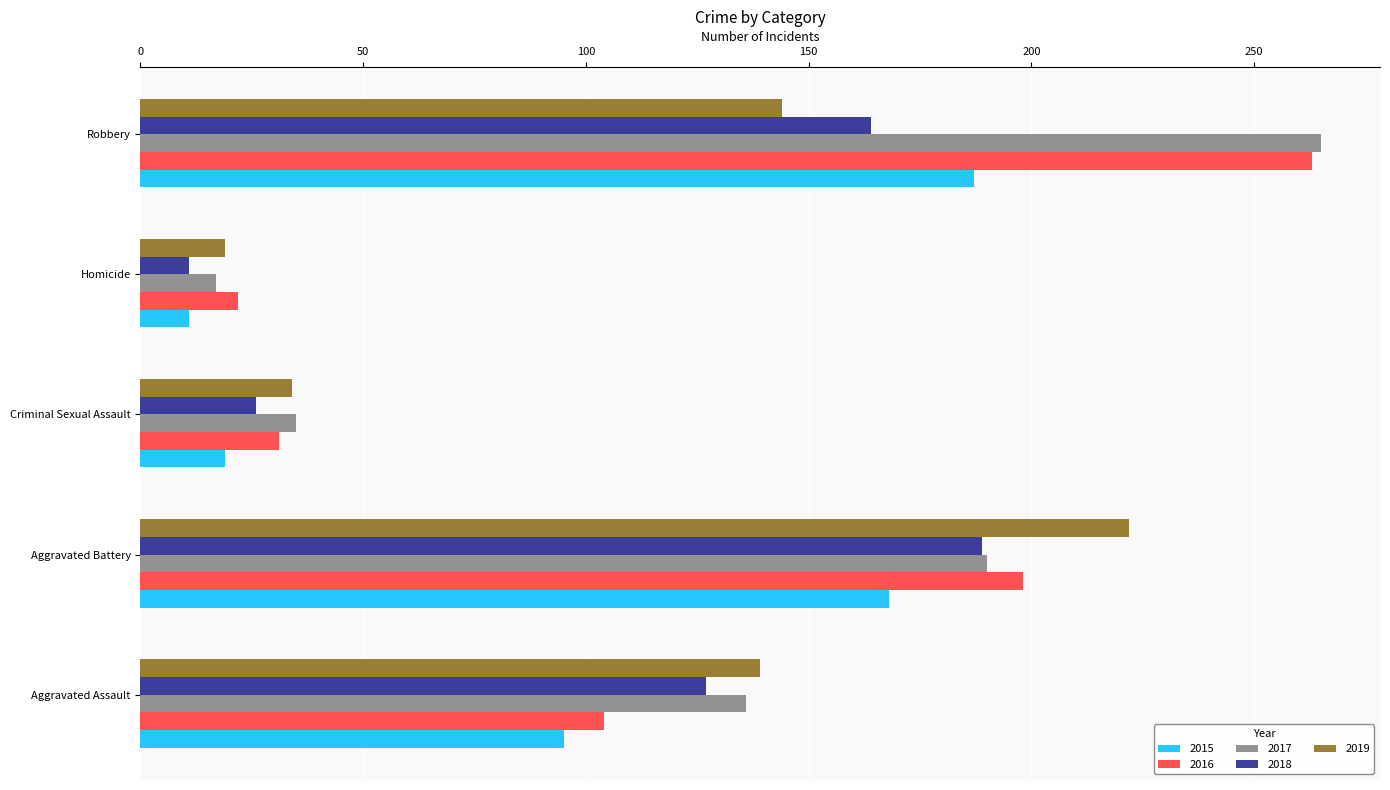

Which series has the widest spread of values?

2017